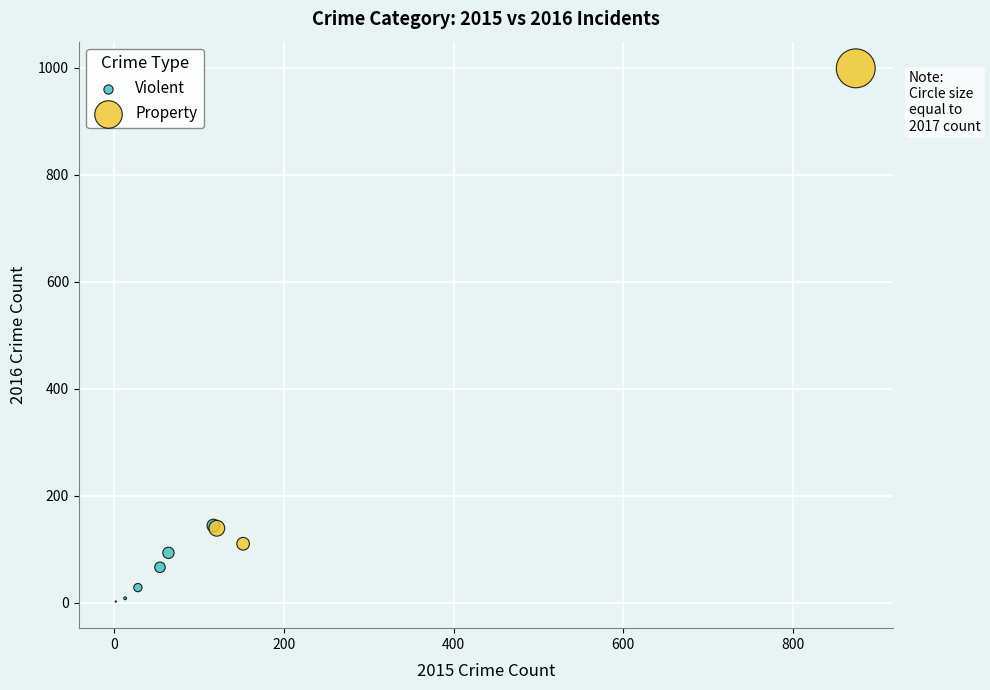

Which series reaches the maximum Y coordinate?

Property